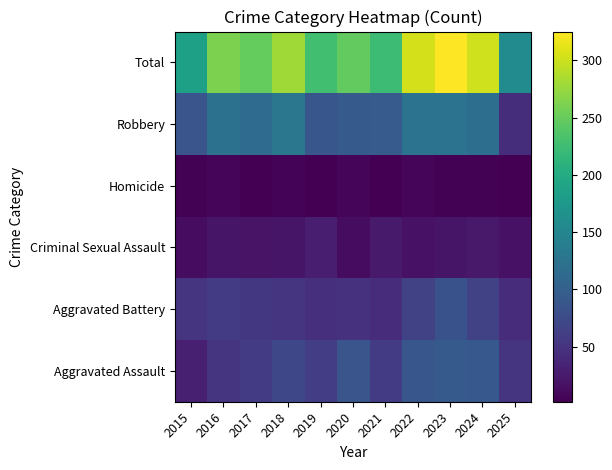

How many data points does each series have?

11